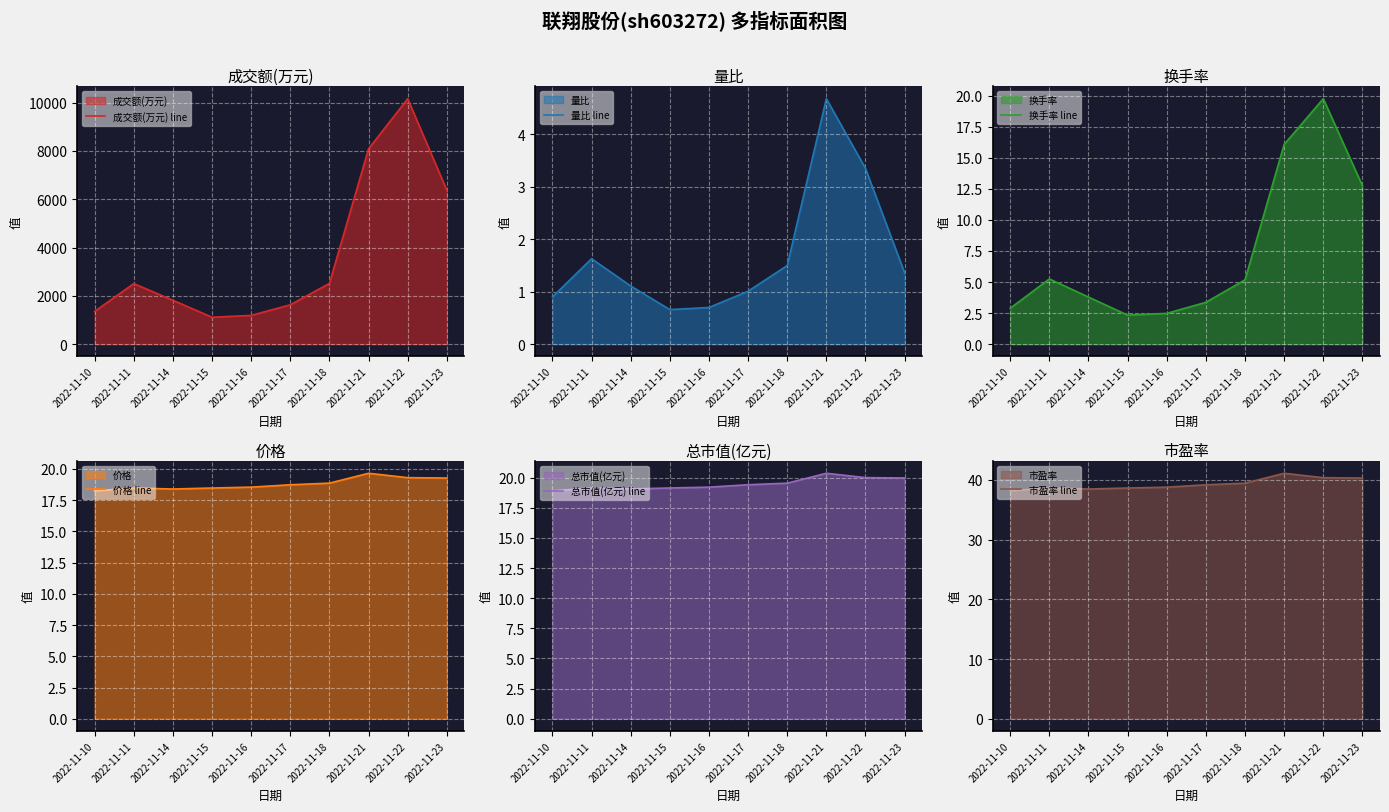

Reading right to left, extract all data points from this chart.

成交额(万元) line: 2022-11-23=6374.0	2022-11-22=10163.0	2022-11-21=8089.0	2022-11-18=2517.0	2022-11-17=1631.0	2022-11-16=1192.0	2022-11-15=1117.0	2022-11-14=1818.0	2022-11-11=2508.0	2022-11-10=1359.0
量比 line: 2022-11-23=1.4	2022-11-22=3.4	2022-11-21=4.7	2022-11-18=1.5	2022-11-17=1.0	2022-11-16=0.7	2022-11-15=0.7	2022-11-14=1.1	2022-11-11=1.6	2022-11-10=0.9
换手率 line: 2022-11-23=12.8	2022-11-22=19.8	2022-11-21=16.1	2022-11-18=5.2	2022-11-17=3.4	2022-11-16=2.5	2022-11-15=2.3	2022-11-14=3.8	2022-11-11=5.2	2022-11-10=2.9
价格 line: 2022-11-23=19.3	2022-11-22=19.3	2022-11-21=19.6	2022-11-18=18.9	2022-11-17=18.7	2022-11-16=18.5	2022-11-15=18.5	2022-11-14=18.4	2022-11-11=18.5	2022-11-10=18.2
总市值(亿元) line: 2022-11-23=20.0	2022-11-22=20.0	2022-11-21=20.4	2022-11-18=19.5	2022-11-17=19.4	2022-11-16=19.2	2022-11-15=19.1	2022-11-14=19.1	2022-11-11=19.1	2022-11-10=18.9
市盈率 line: 2022-11-23=40.3	2022-11-22=40.4	2022-11-21=41.1	2022-11-18=39.5	2022-11-17=39.2	2022-11-16=38.8	2022-11-15=38.6	2022-11-14=38.5	2022-11-11=38.6	2022-11-10=38.2